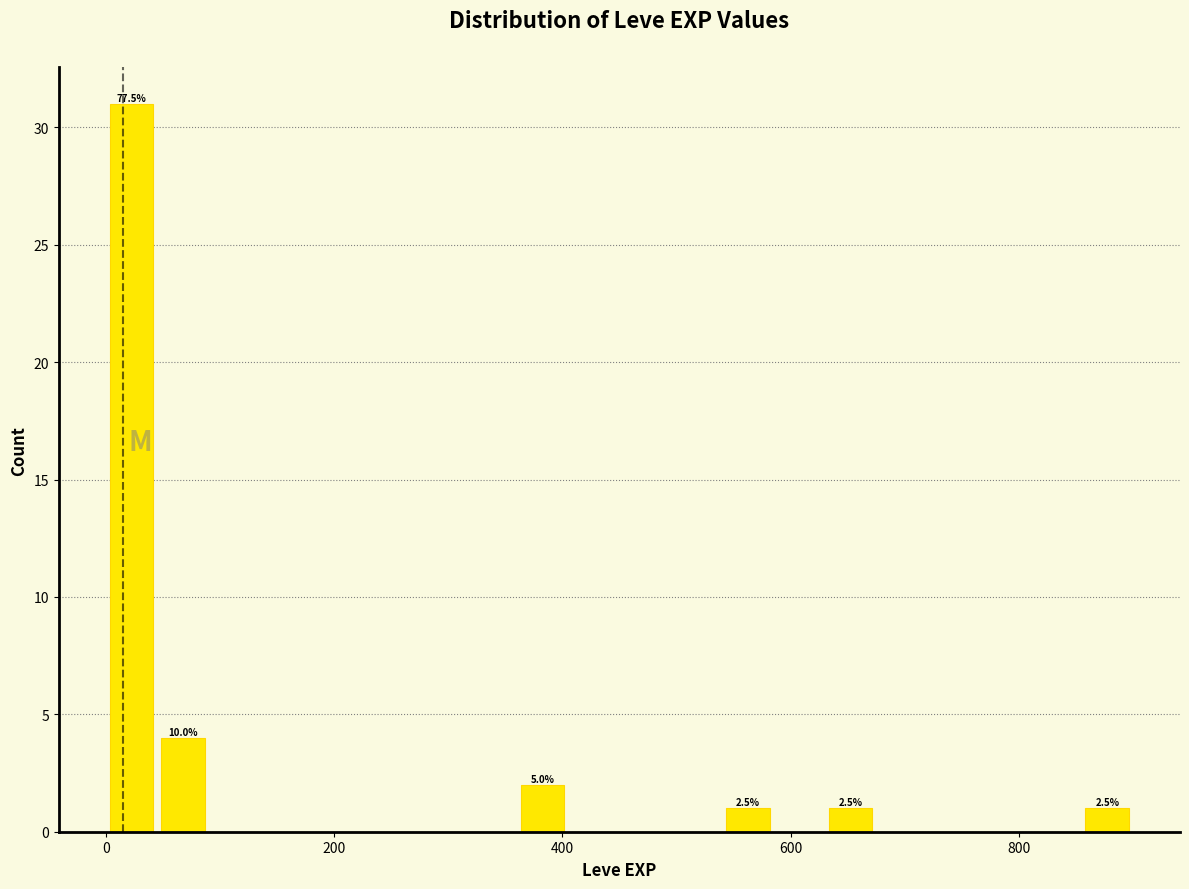

Read against the x-axis, roughly where is the centre of the tallest bar?

20